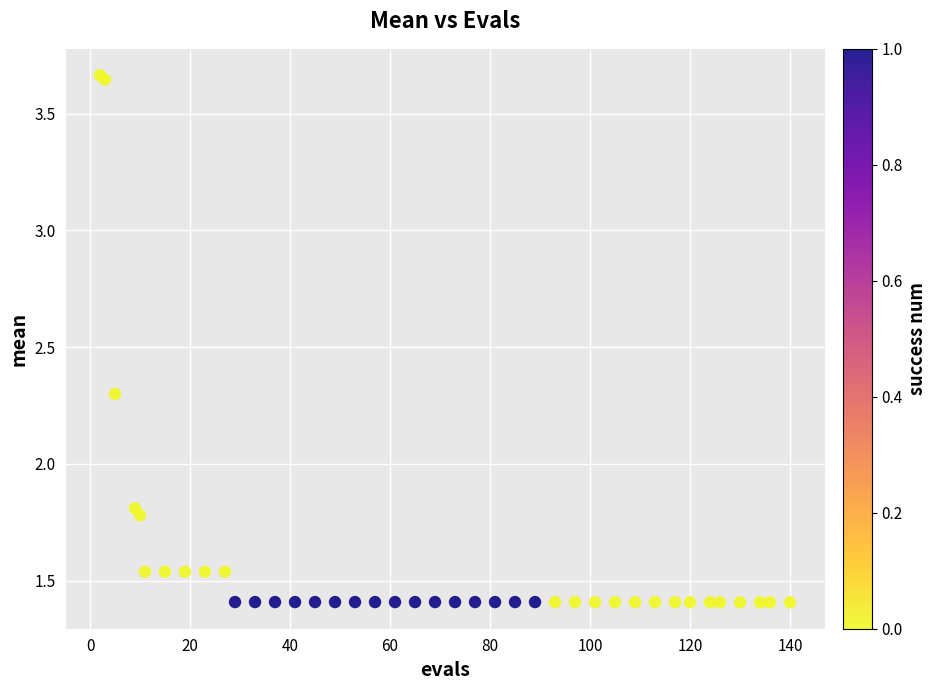

What Y value in the scatter plot is closest to 2?

1.8